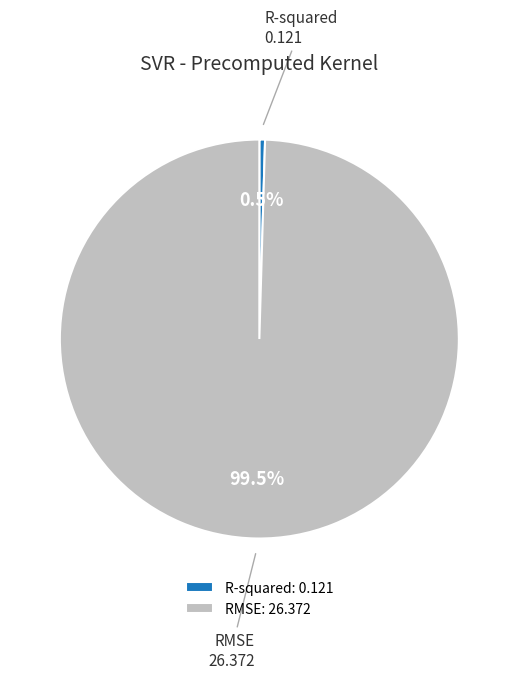

Is RMSE the majority of the pie?

Yes